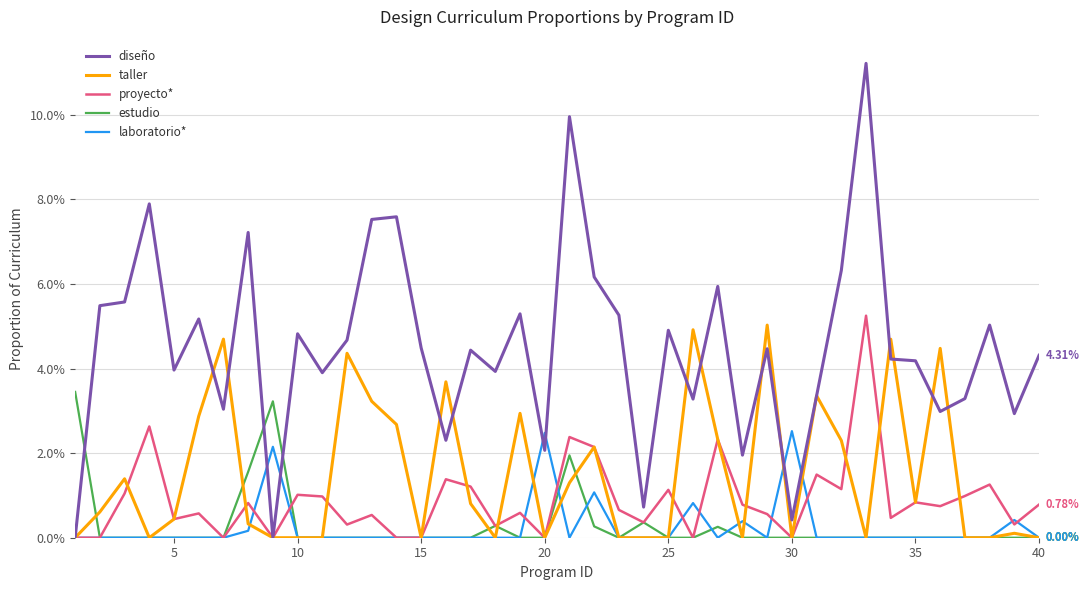

At how many categories does at least one series exceed 0?

40